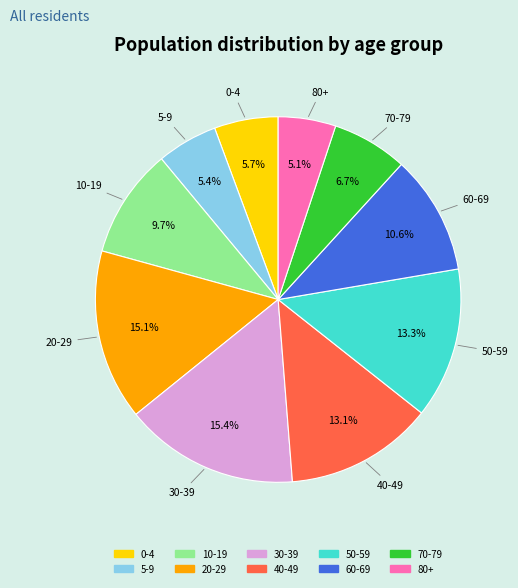

How many segments does this pie chart have?

10